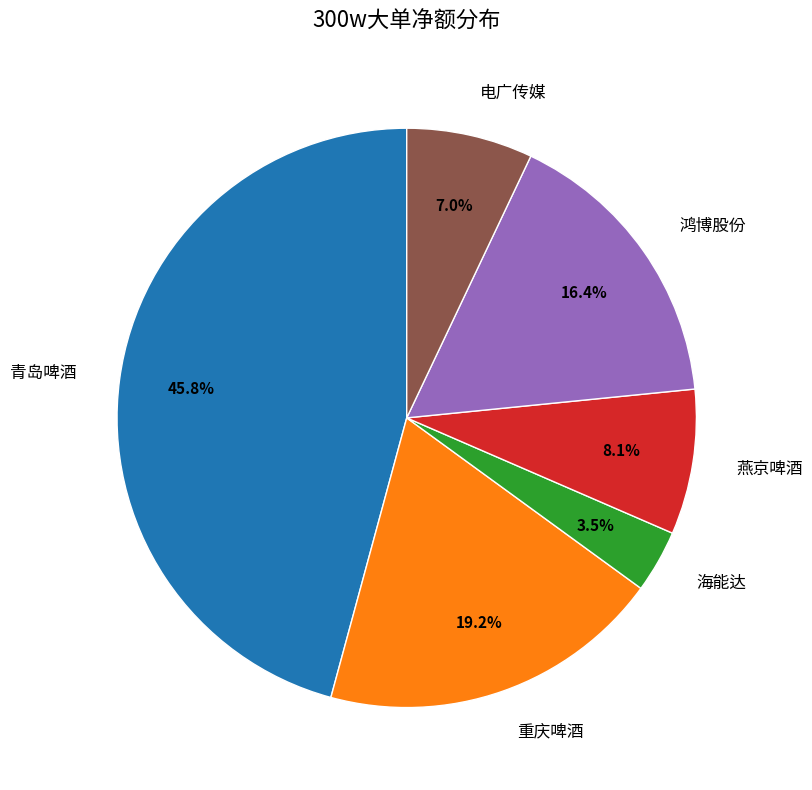

Is there any slice that represents more than half of the pie?

No